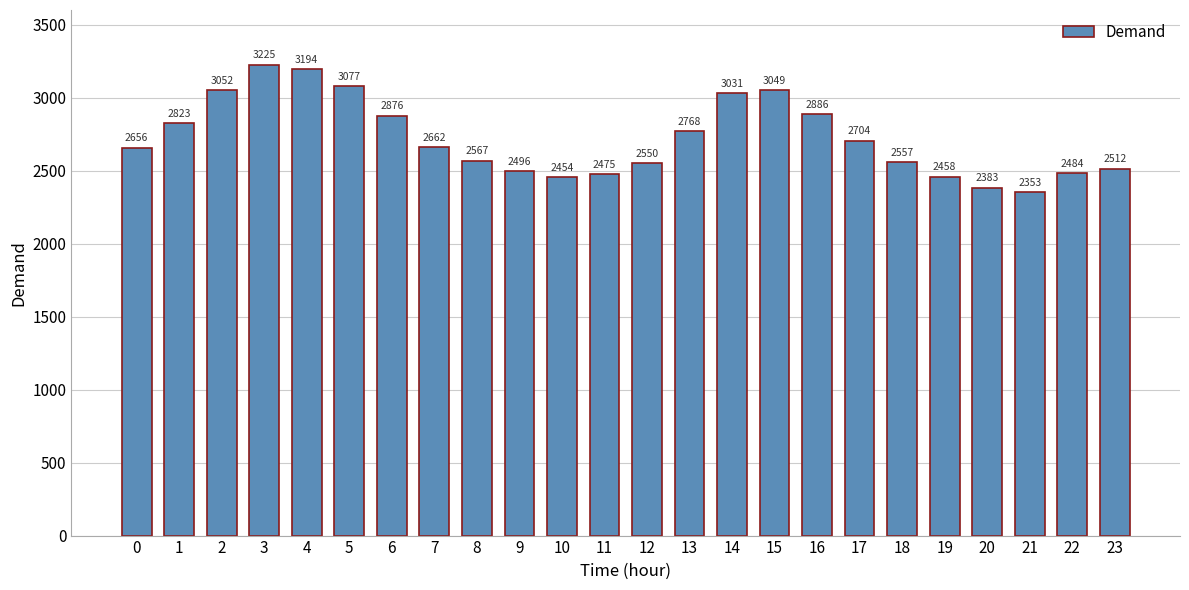

Approximately how many times larger is the value at 0 compared to 23?

1.1